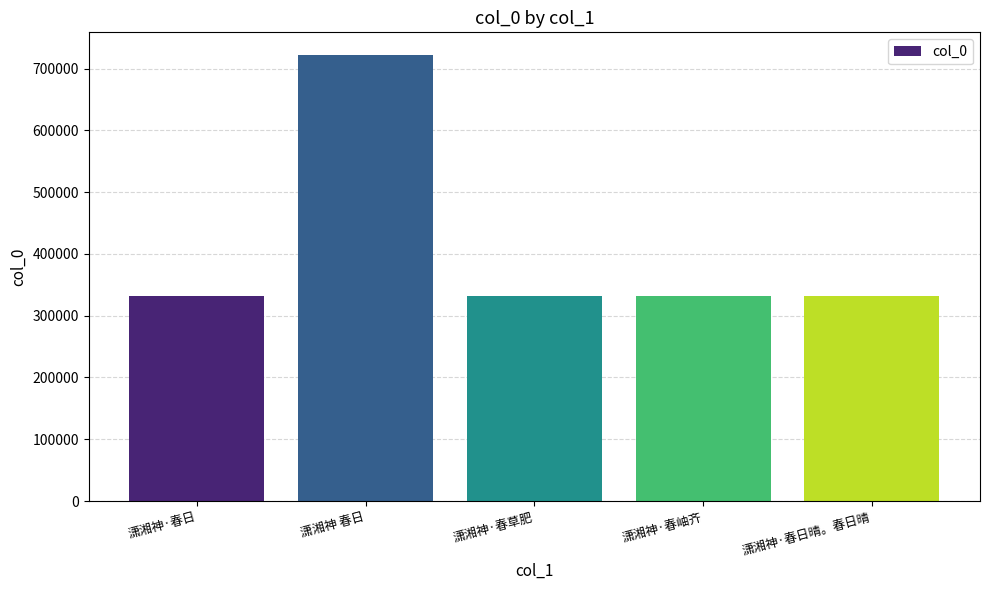

What is the label of the 4th bar from the right?

潇湘神 春日